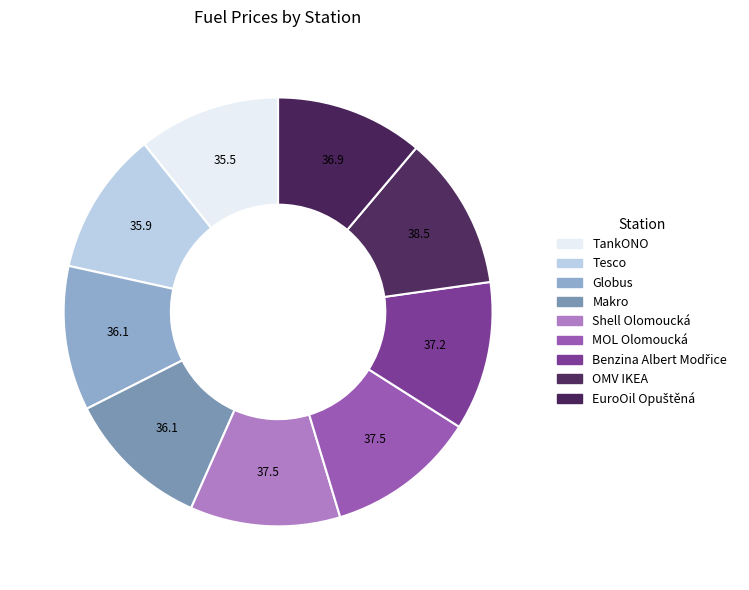

True or false: Shell Olomoucká accounts for 24% of the total.

False